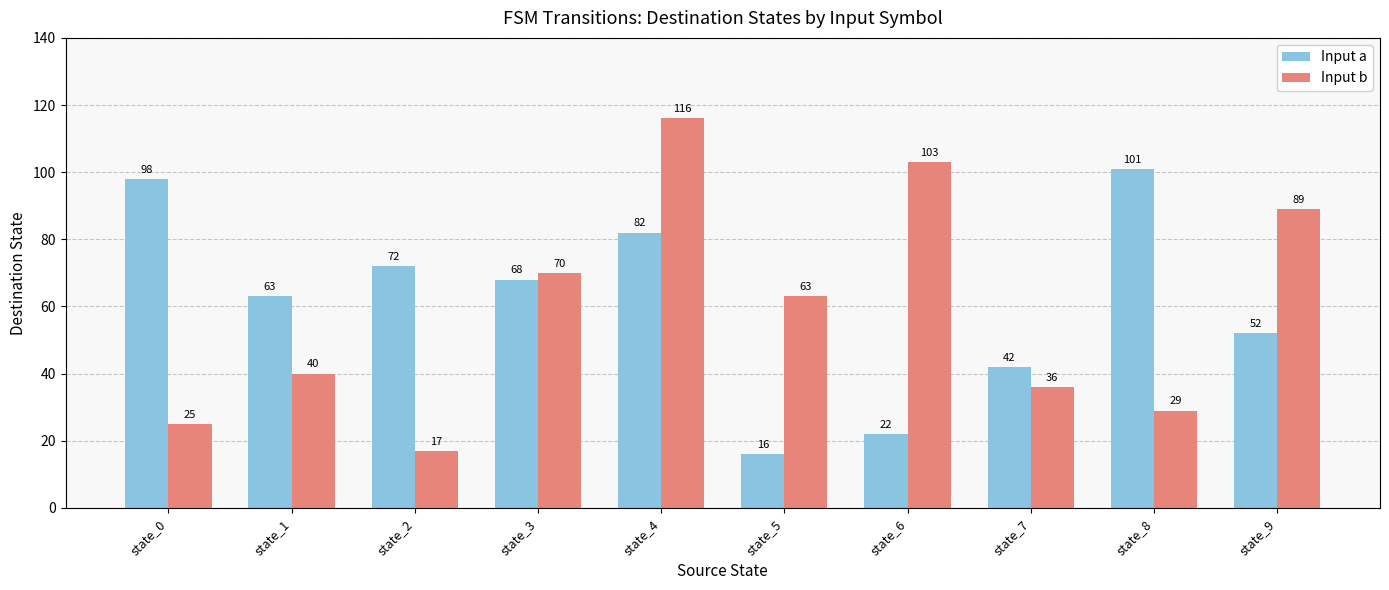

What is the average value of the Input b series?

59